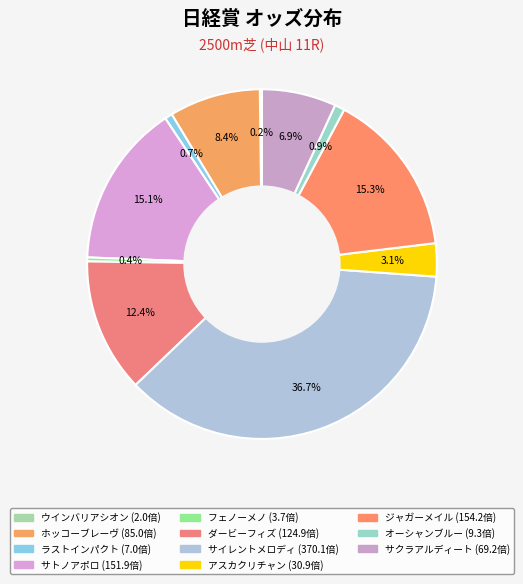

Is the sum of ホッコーブレーヴ and サクラアルディート greater than half?

No